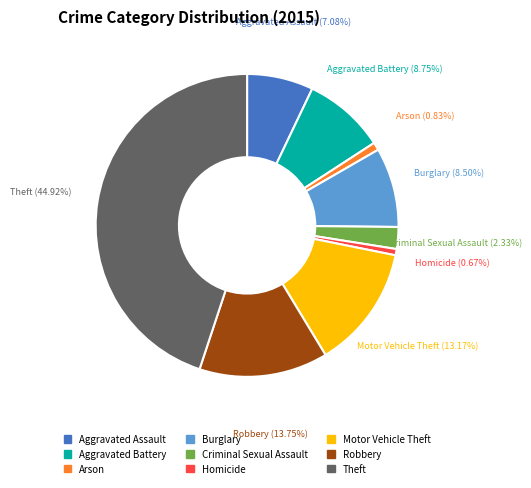

Between Arson and Theft, which is larger?

Theft